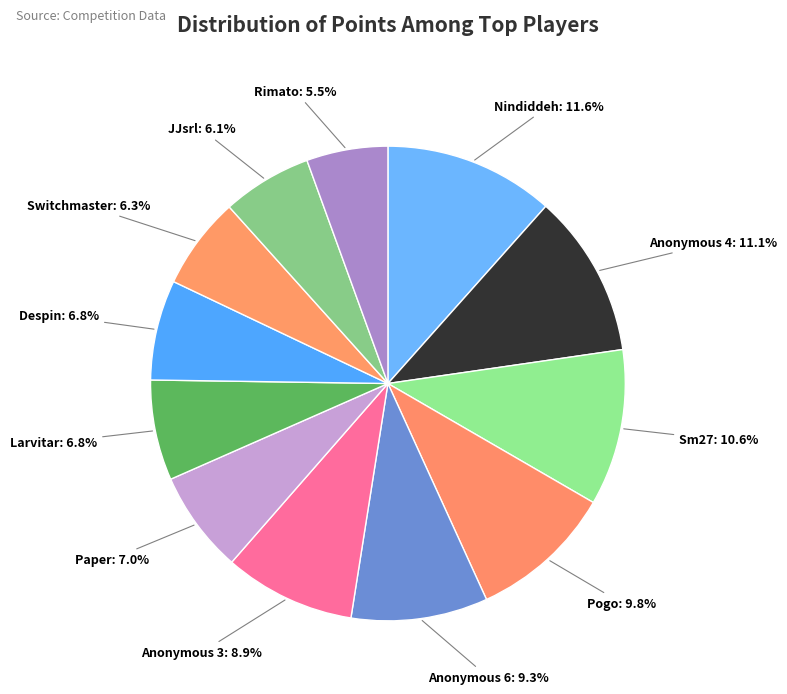

What is the total percentage of Paper and Anonymous 4?

18.1%